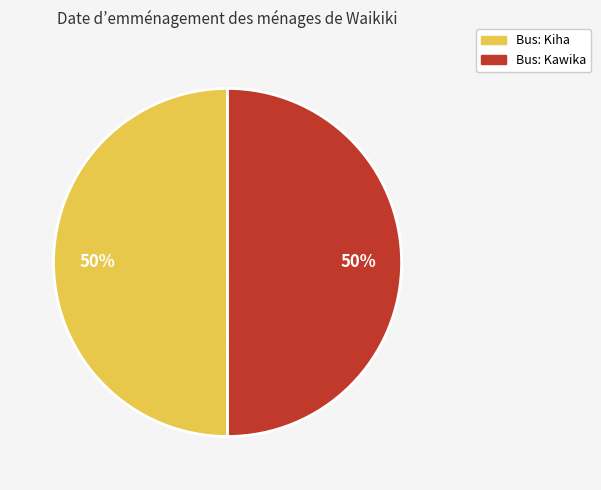

True or false: Bus: Kiha accounts for 50% of the total.

True